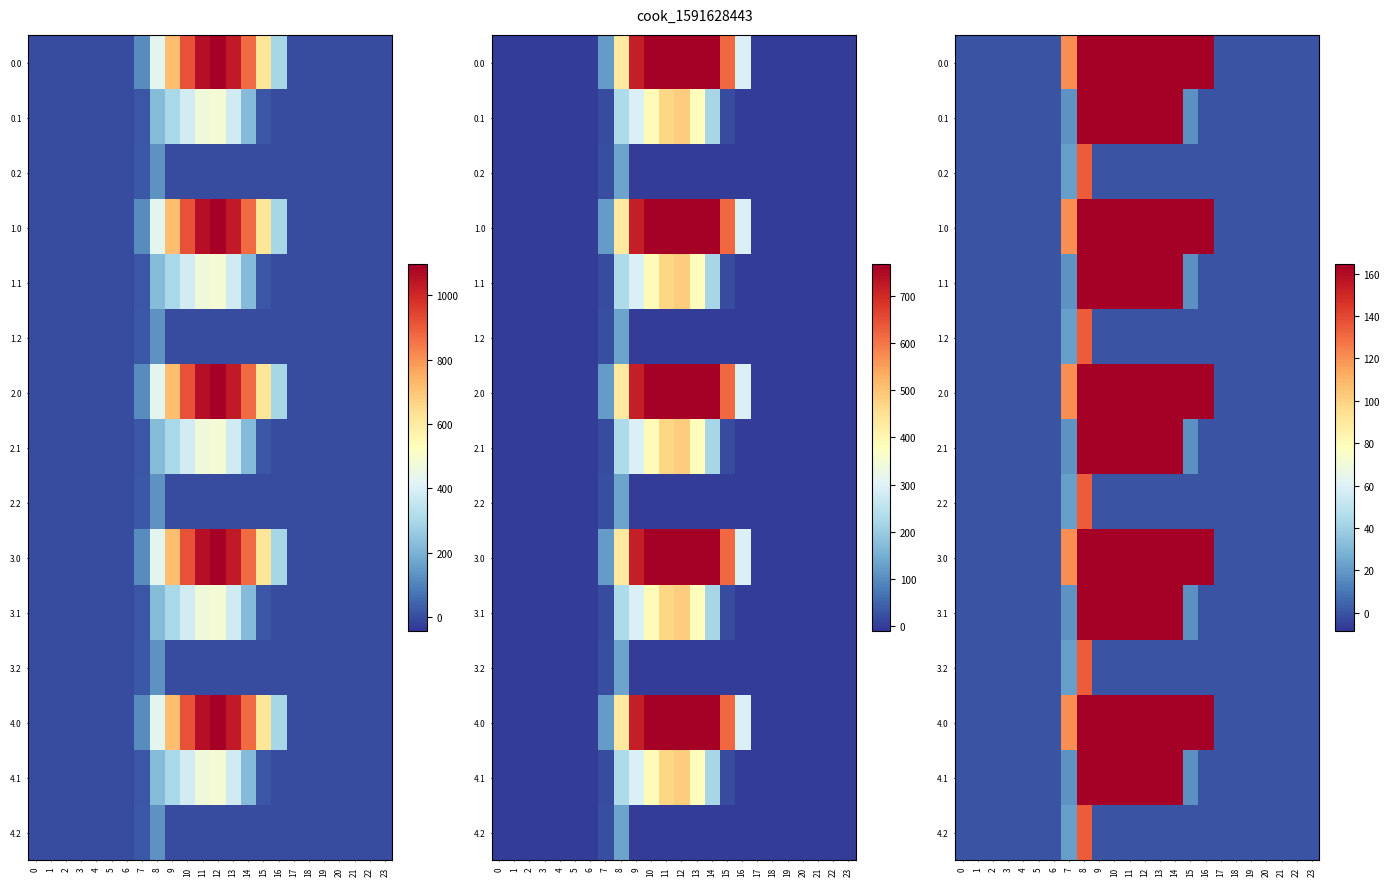

The value of 4.0 at 3 is -368.4. True or false?

False